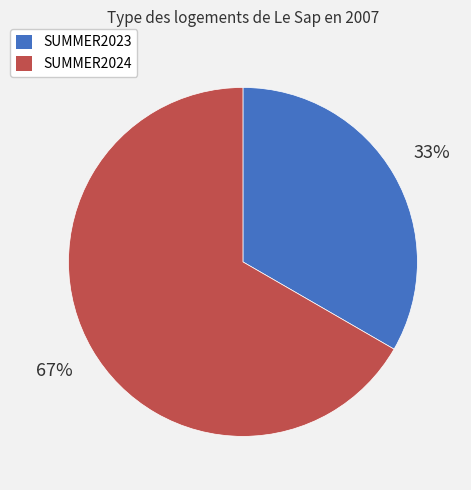

What is the majority slice?

SUMMER2024